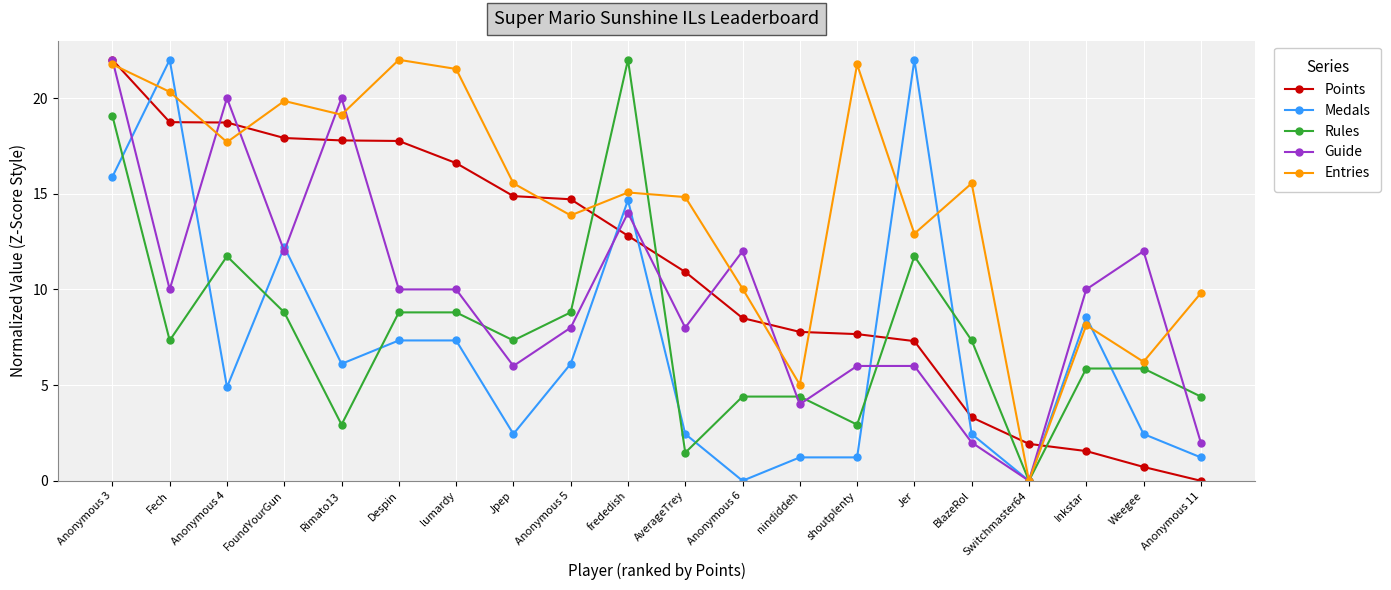

True or false: Entries has a value of 7.4 at Jer.

False